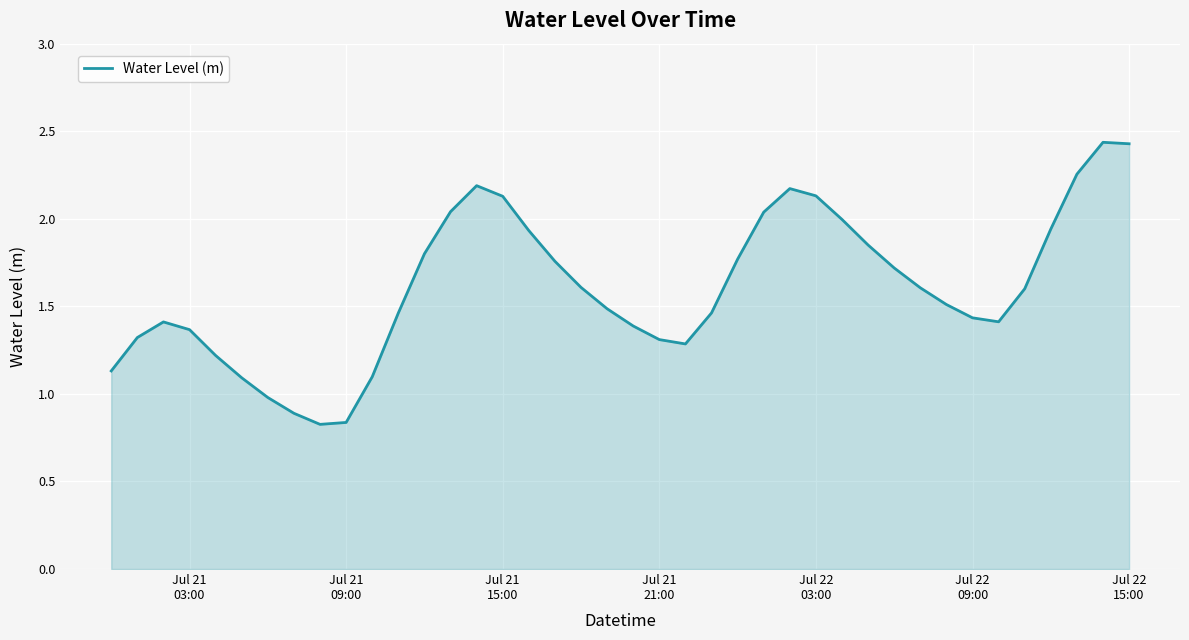

How many categories are shown in the chart?

40